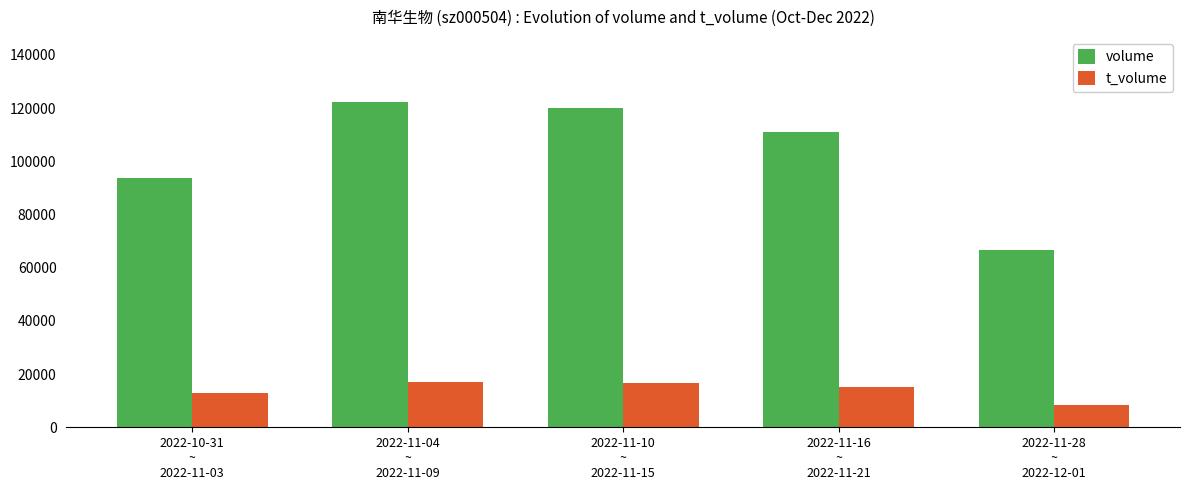

Rank the series at 2022-11-04
~
2022-11-09 from lowest to highest value.

t_volume, volume